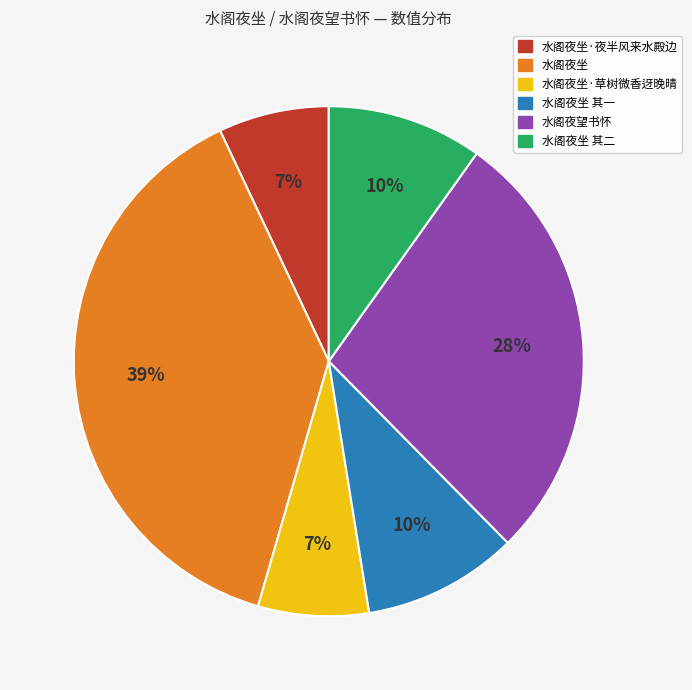

Is there a majority slice in this chart?

No